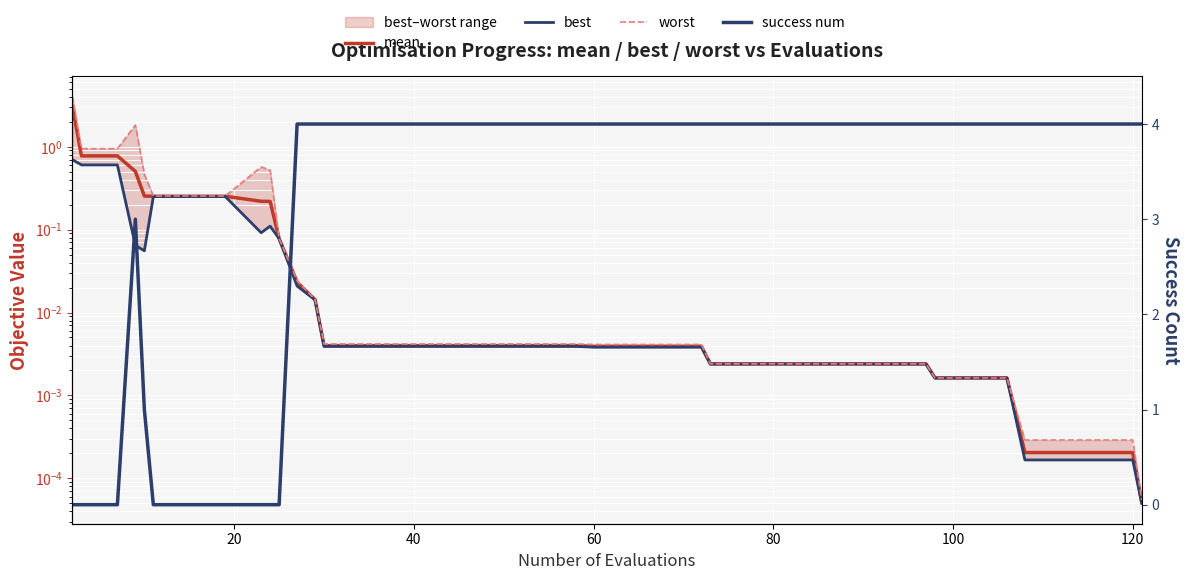

Reading left to right, list all the values displayed in this chart.

mean: 3.0	0.8	0.8	0.5	0.3	0.3	0.3	0.3	0.2	0.2	0.1	0.0	0.0	0.0	0.0	0.0	0.0	0.0	0.0	0.0	0.0	0.0	0.0	0.0	0.0	0.0	0.0	0.0	0.0	0.0	0.0	0.0	0.0	0.0	0.0	0.0	0.0	0.0	0.0	0.0
best: 0.7	0.6	0.6	0.1	0.1	0.3	0.3	0.3	0.1	0.1	0.1	0.0	0.0	0.0	0.0	0.0	0.0	0.0	0.0	0.0	0.0	0.0	0.0	0.0	0.0	0.0	0.0	0.0	0.0	0.0	0.0	0.0	0.0	0.0	0.0	0.0	0.0	0.0	0.0	0.0
worst: 4.0	0.9	0.9	1.8	0.5	0.3	0.3	0.3	0.6	0.5	0.1	0.0	0.0	0.0	0.0	0.0	0.0	0.0	0.0	0.0	0.0	0.0	0.0	0.0	0.0	0.0	0.0	0.0	0.0	0.0	0.0	0.0	0.0	0.0	0.0	0.0	0.0	0.0	0.0	0.0
success num: 0.0	0.0	0.0	3.0	1.0	0.0	0.0	0.0	0.0	0.0	0.0	4.0	4.0	4.0	4.0	4.0	4.0	4.0	4.0	4.0	4.0	4.0	4.0	4.0	4.0	4.0	4.0	4.0	4.0	4.0	4.0	4.0	4.0	4.0	4.0	4.0	4.0	4.0	4.0	4.0